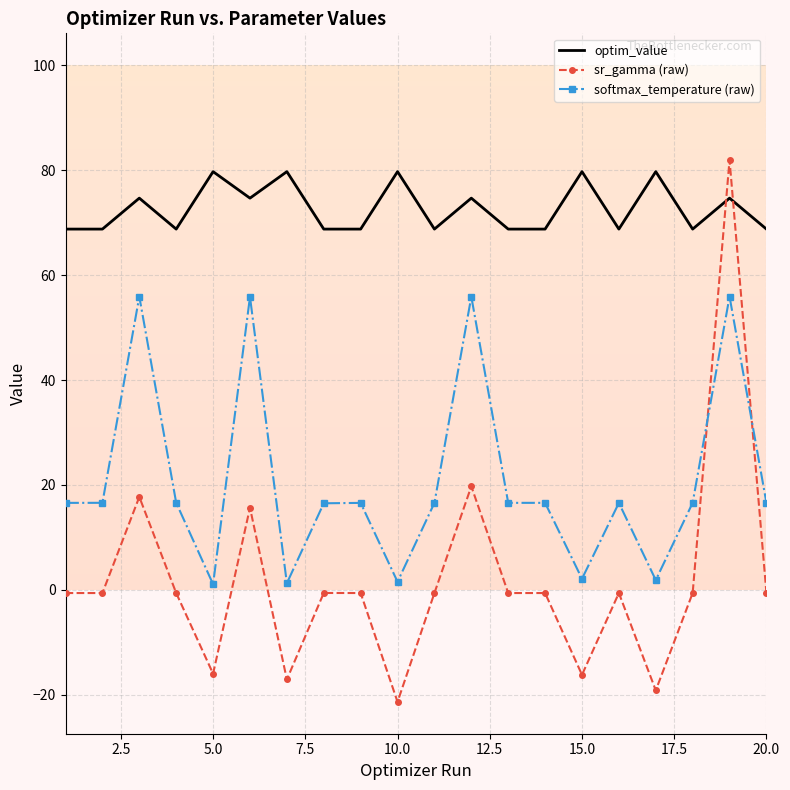

Which series has the largest range (max minus min)?

sr_gamma (raw)